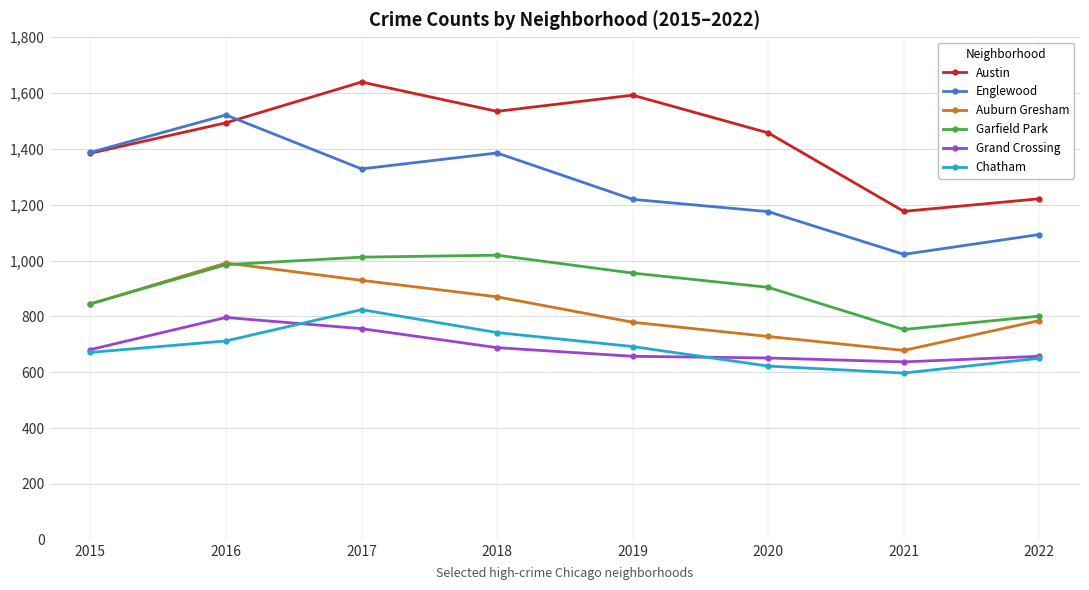

Is the value of Englewood at 2015 greater than the value of Garfield Park at 2022?

Yes